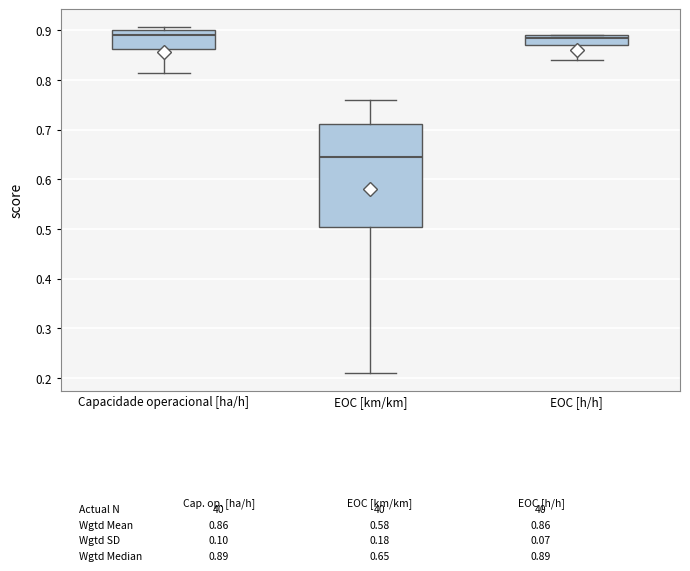

Which box is the tallest, from its lower edge to its upper edge?

EOC [km/km]